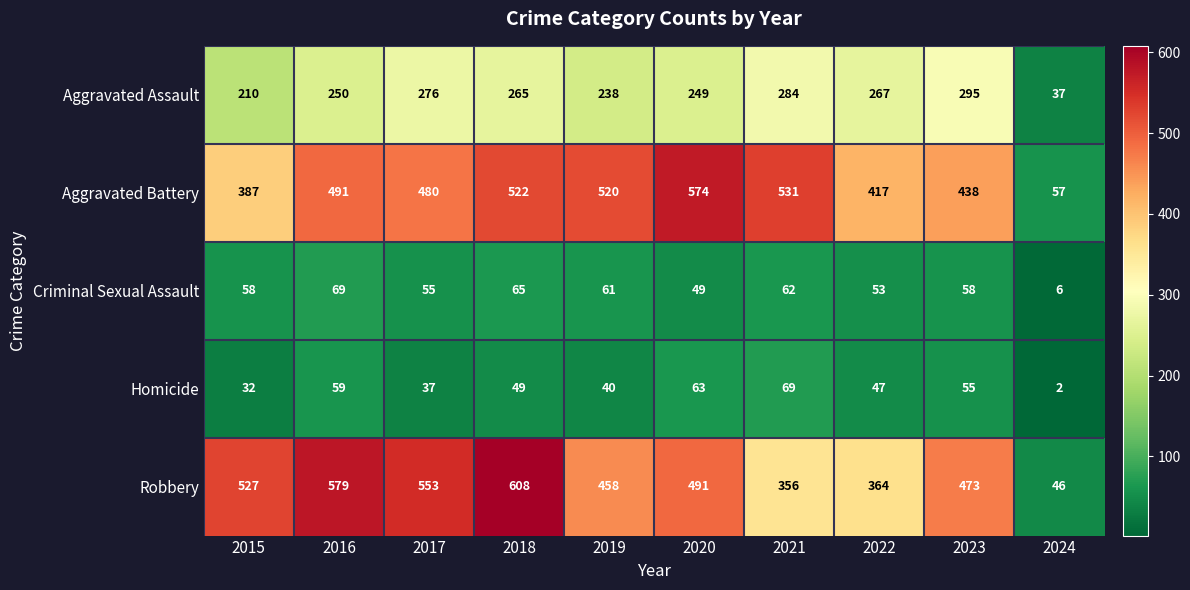

At how many categories does at least one series exceed 104?

9